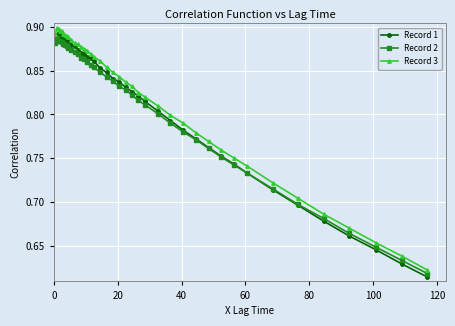

Which series has the widest spread of values?

Record 1